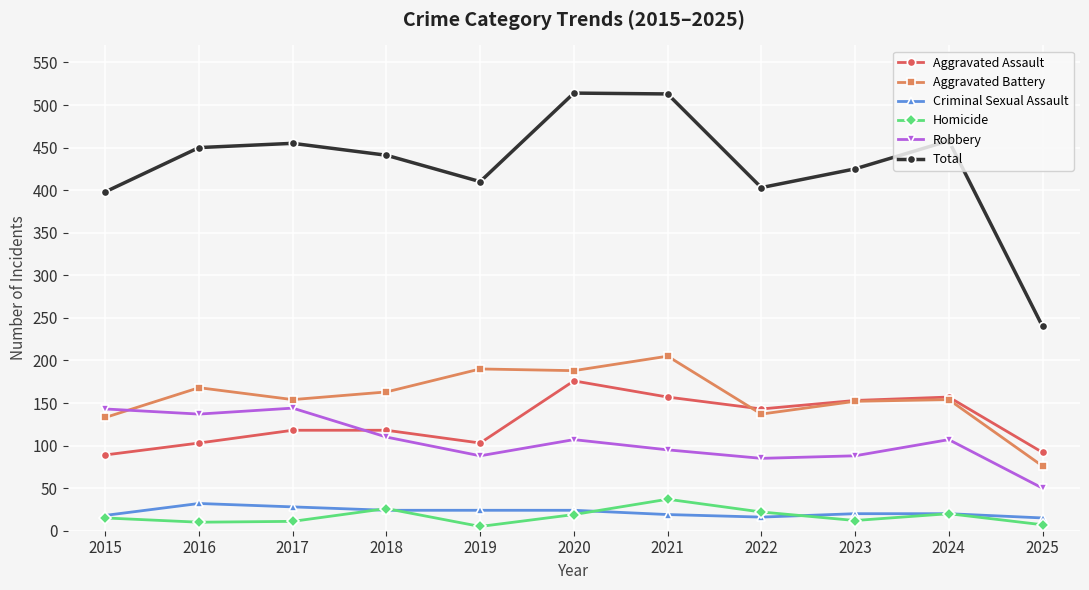

What is the sum of all Criminal Sexual Assault values?

240